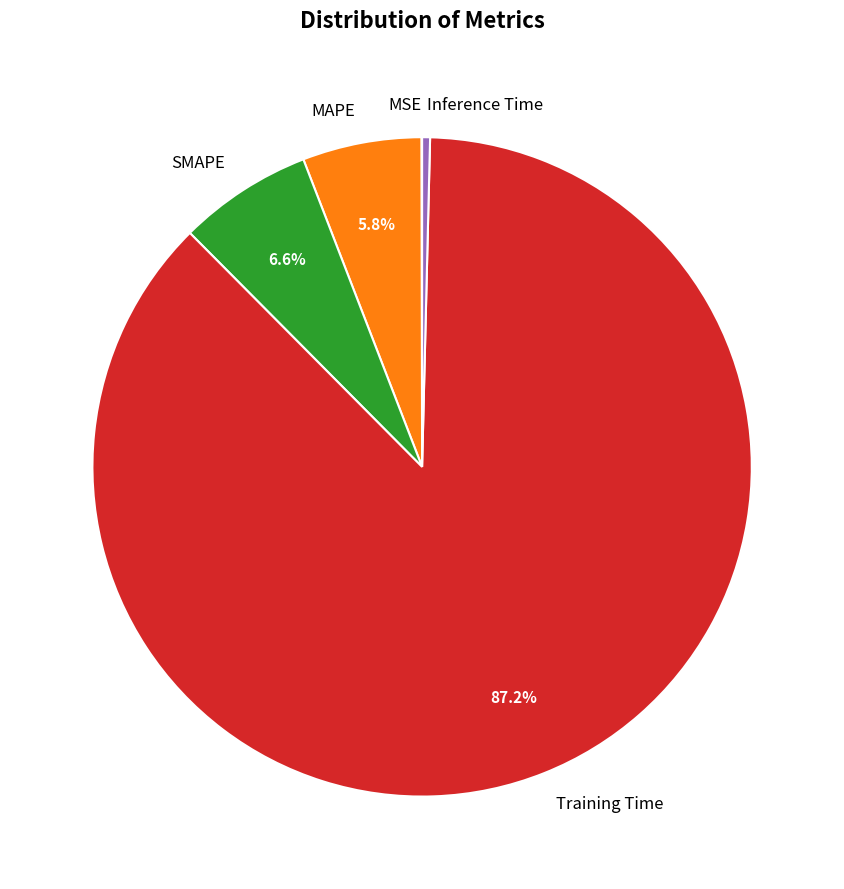

Combined, do Training Time and Inference Time account for over 50%?

Yes